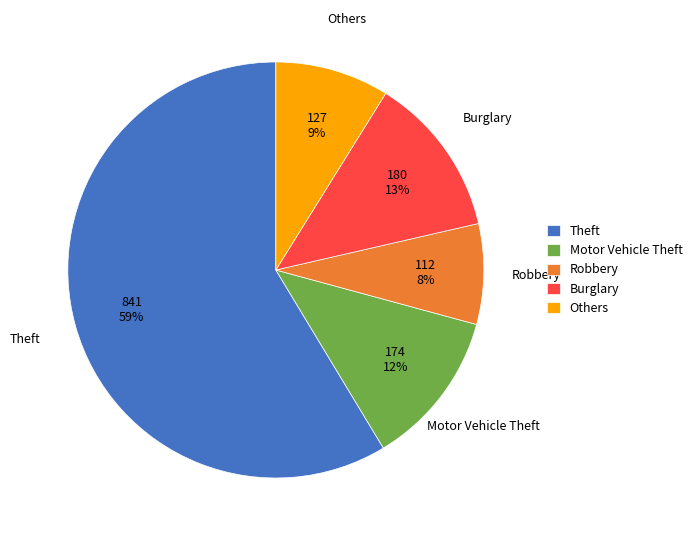

To the nearest percent, what is the difference between the Others and Motor Vehicle Theft slice percentages?

3%